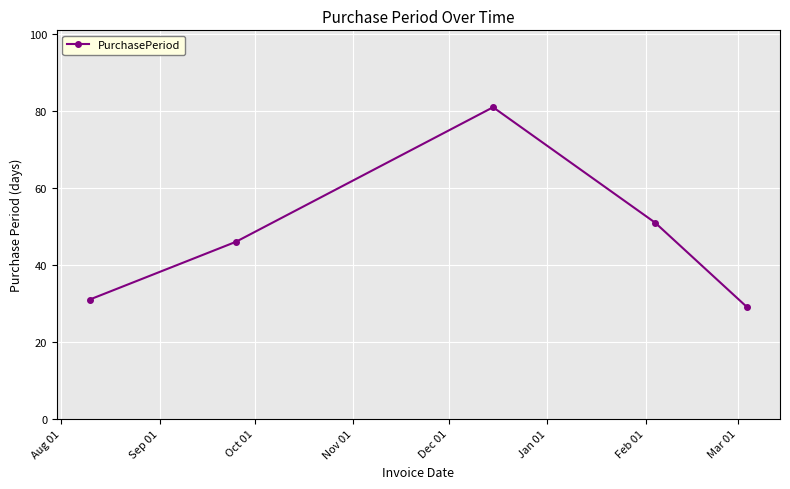

How many distinct data groups are displayed?

1